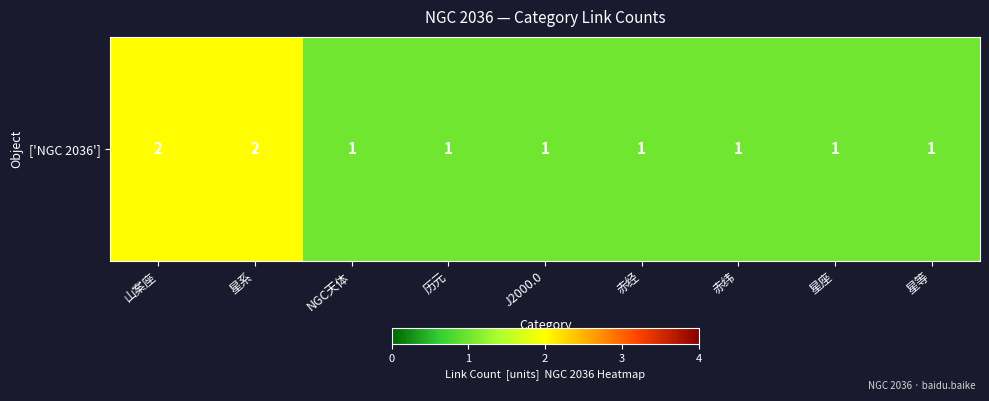

How many values exceed 1?

2